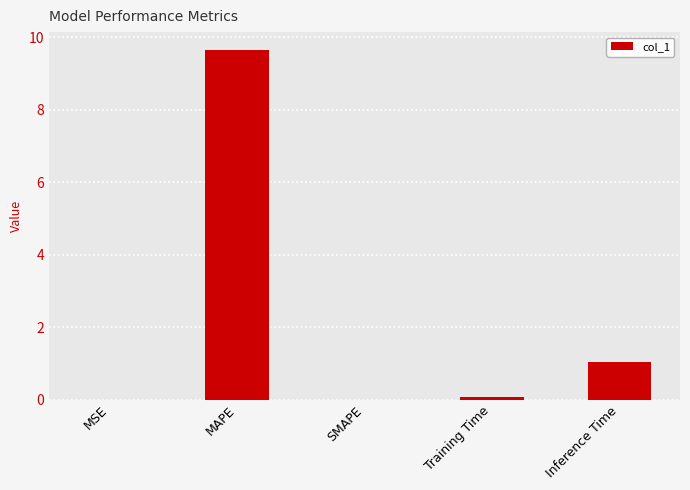

Is it true that the value at Inference Time is 1.0?

True